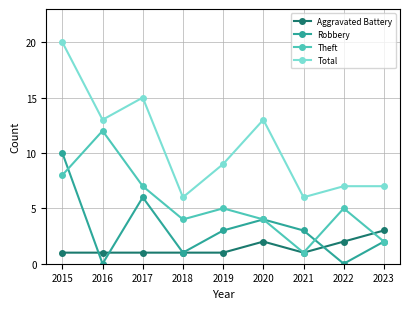

True or false: Theft and Total cross at least once.

False